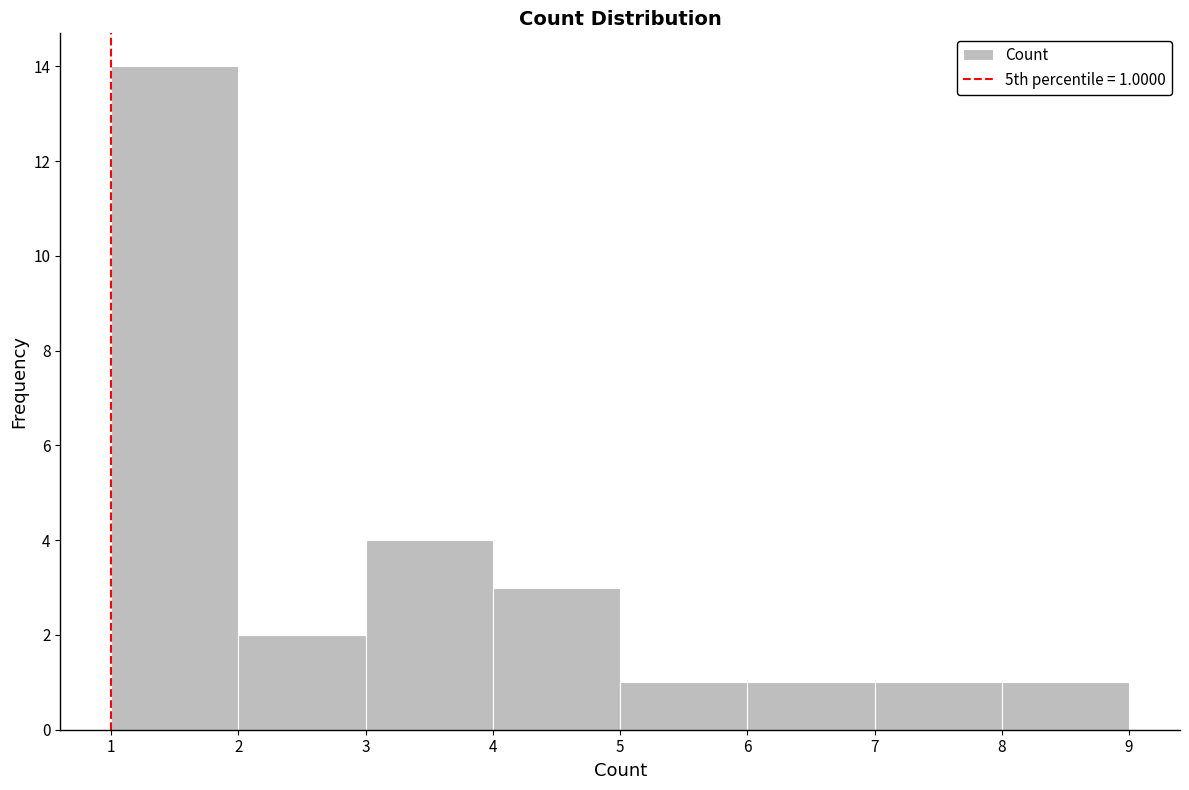

Over which range of the x-axis is the bar tallest?

1 to 2